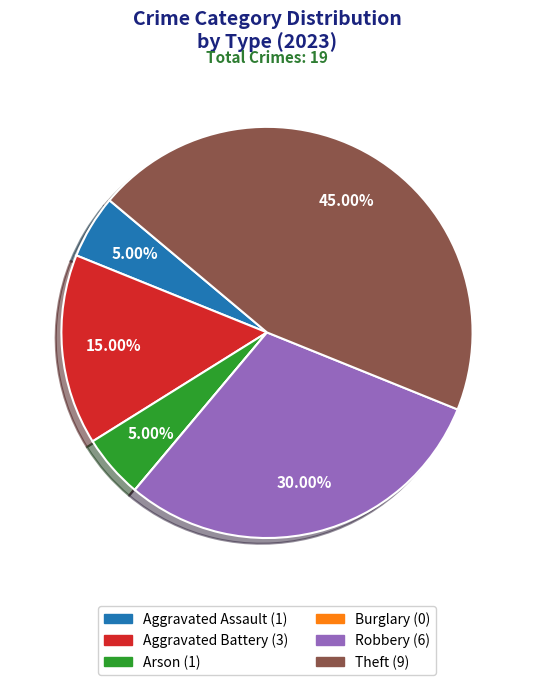

Combined, what portion of the pie is Aggravated Battery and Theft?

60.0%